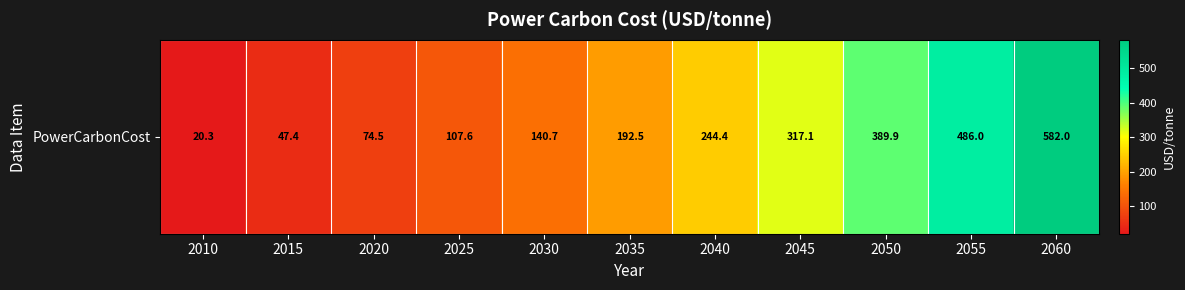

Which has a higher value, 2015 or 2030?

2030